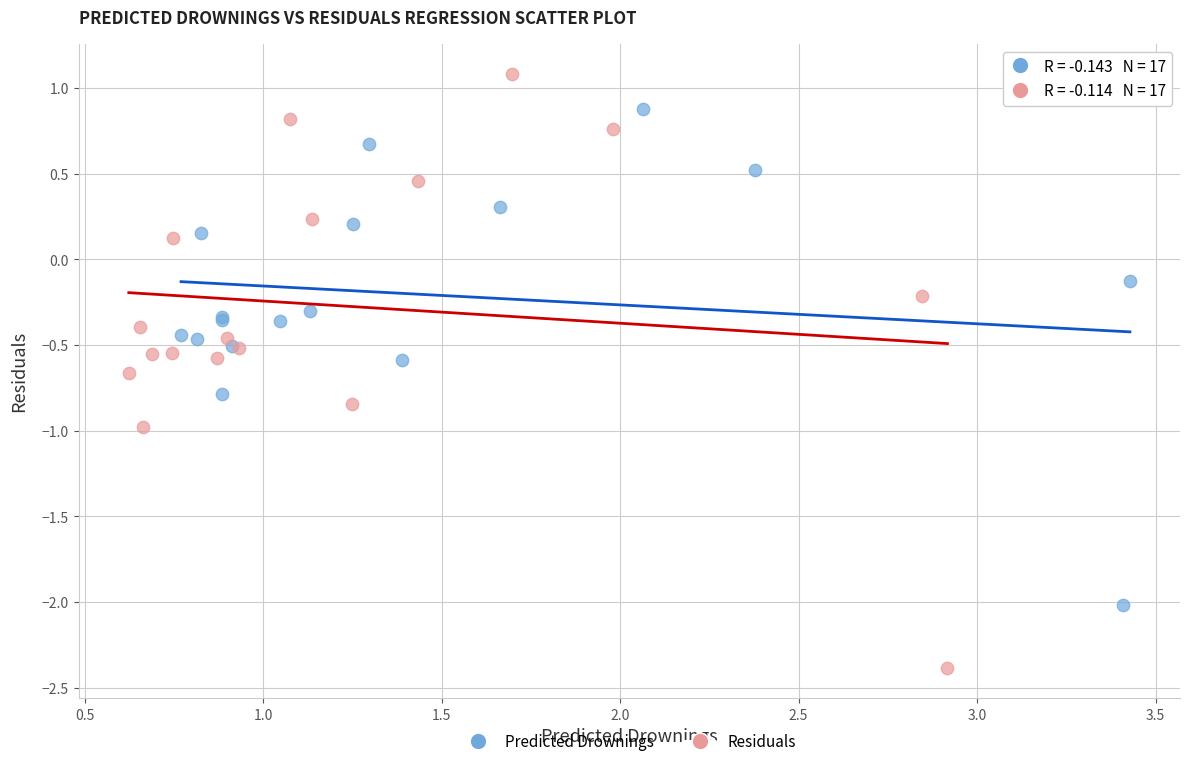

Which series contains the highest Y value?

Residuals